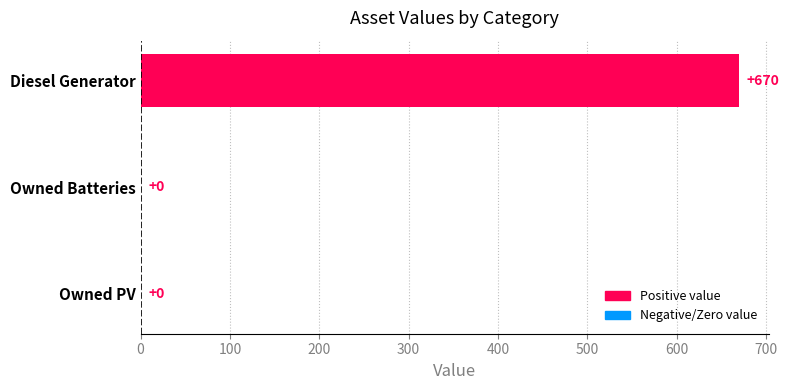

What is the sum of the values at Diesel Generator and Owned PV?

670